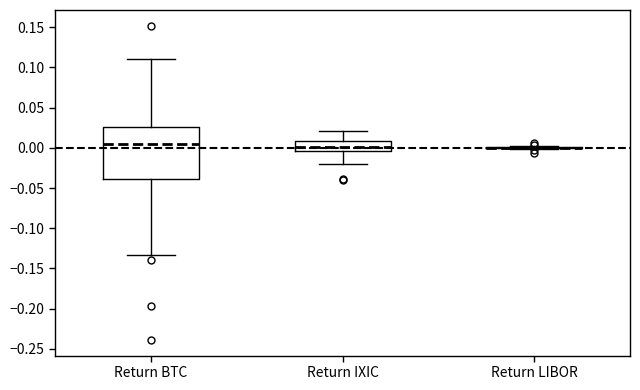

Reading left to right, read every box against the y-axis: the position of its median line, the range the box covers, and the ends of its whiskers. The values are not printed on the chart, so give them approximately, as read against the axis.

Return BTC: median 0.005, box -0.040 to 0.025, whiskers -0.135 to 0.110
Return IXIC: median 0.000, box -0.005 to 0.010, whiskers -0.020 to 0.020
Return LIBOR: box collapsed to a line at 0.000, whiskers 0.000 to 0.000